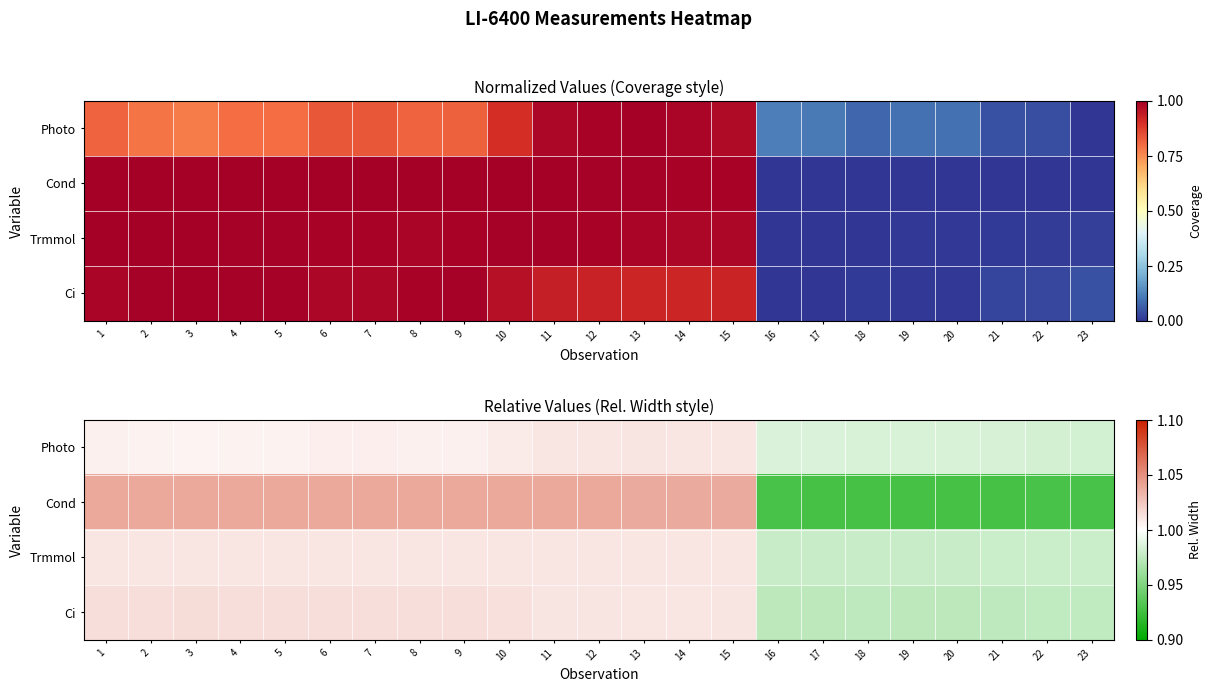

What is the average value of the Trmmol series?

1.0